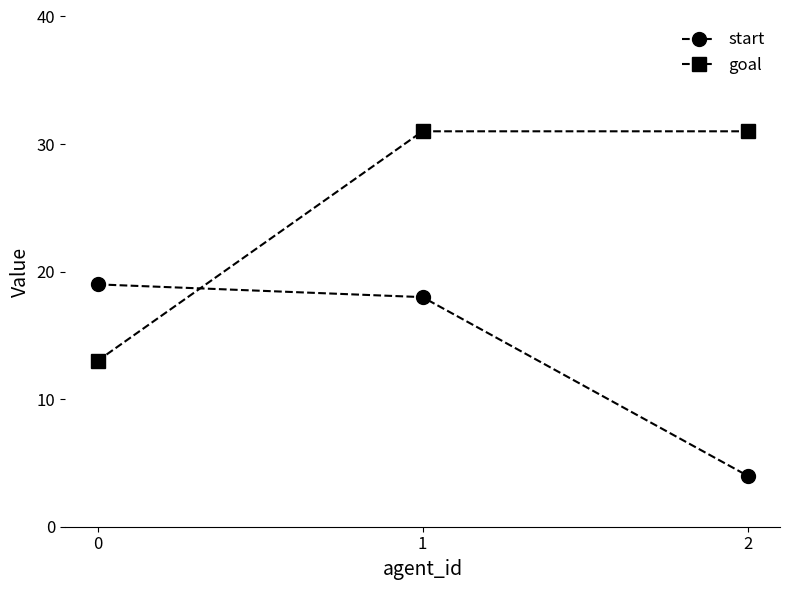

What is the difference between the start values at 2 and 1?

14